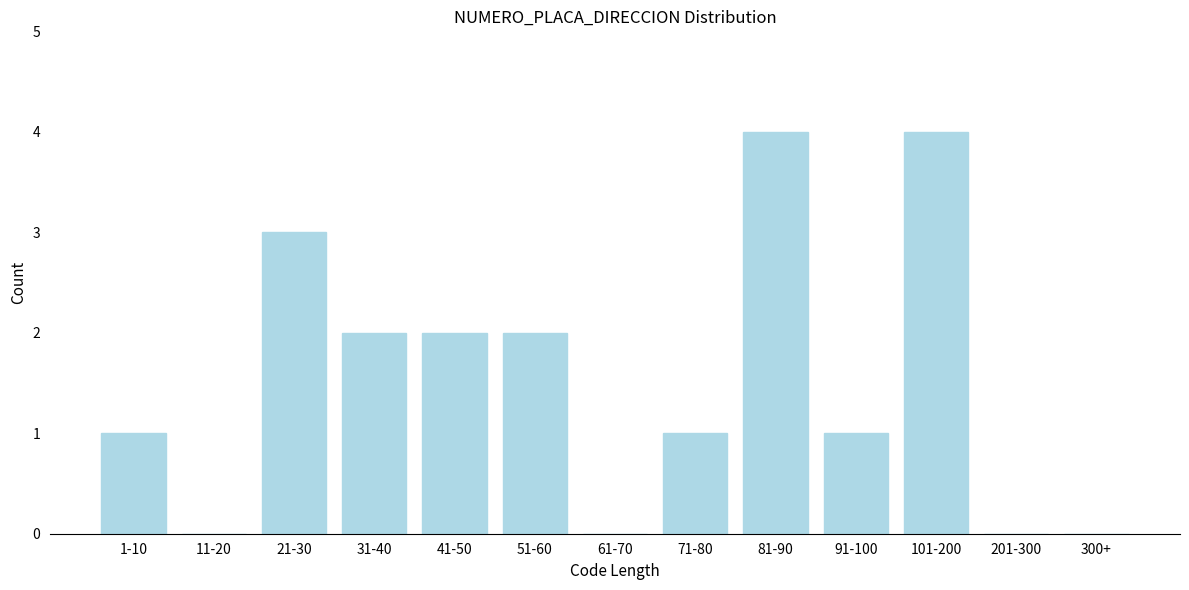

Reading right to left, list all the values displayed in this chart.

300+=0	201-300=0	101-200=4	91-100=1	81-90=4	71-80=1	61-70=0	51-60=2	41-50=2	31-40=2	21-30=3	11-20=0	1-10=1